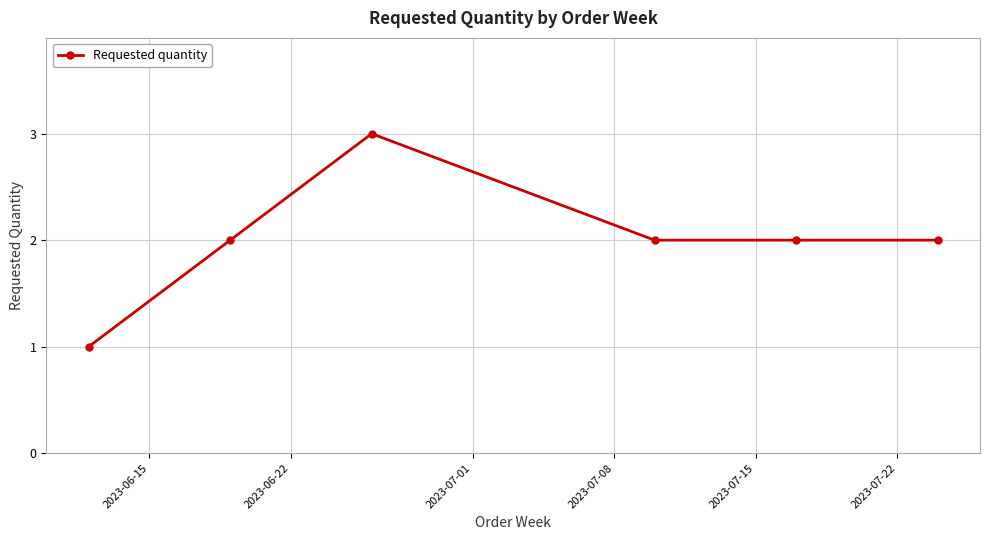

What is the sum of all values?

12